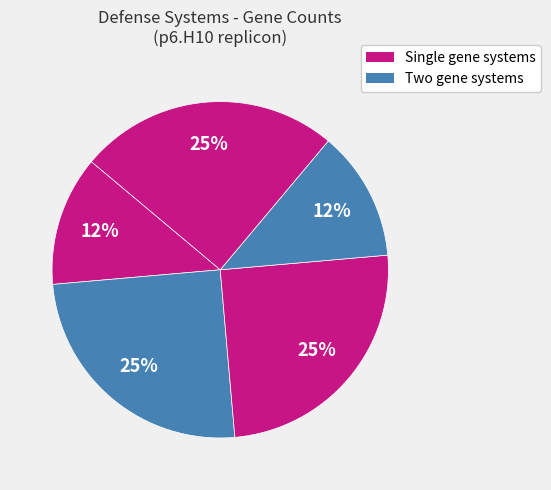

Count the number of slices in the pie.

5